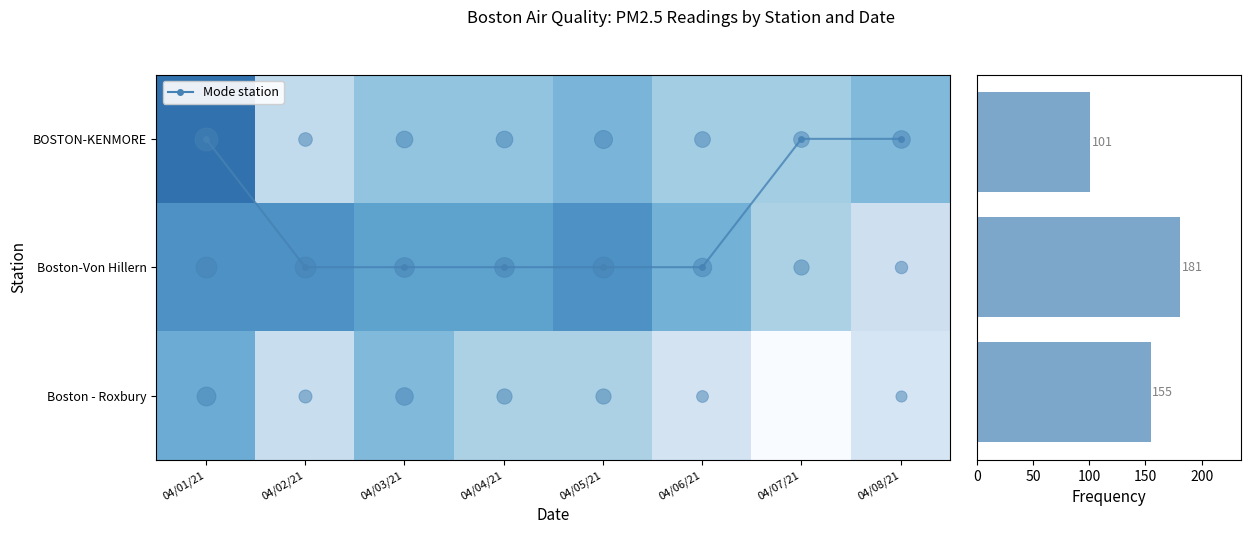

What is the sum of the Mode station values at 04/04/21 and 04/05/21?

2